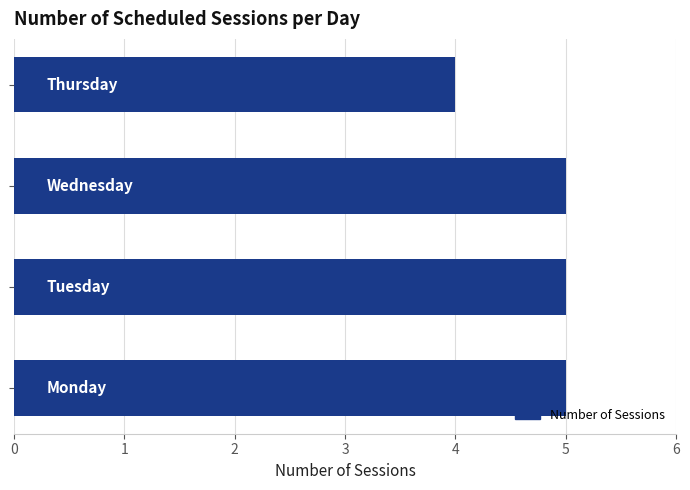

What is the minimum value shown in the chart?

4